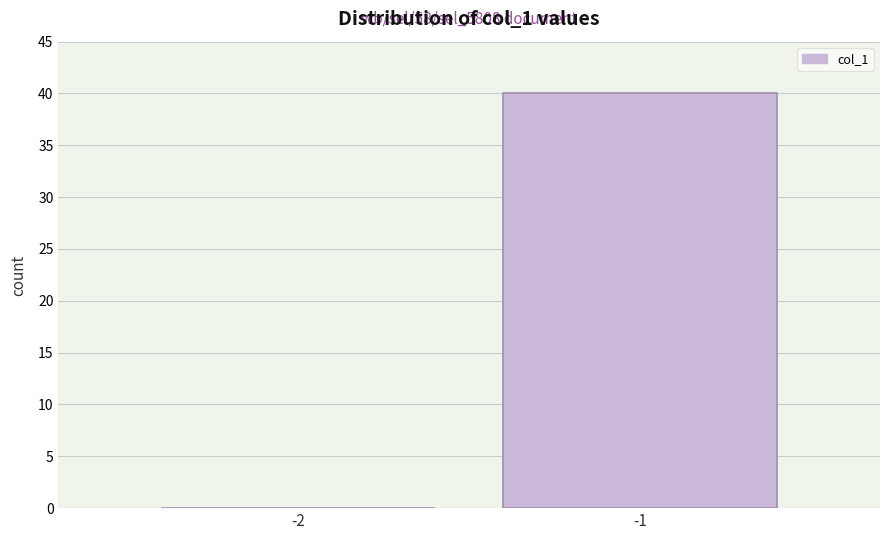

Reading left to right, transcribe all the data shown in this chart.

-2=0	-1=40